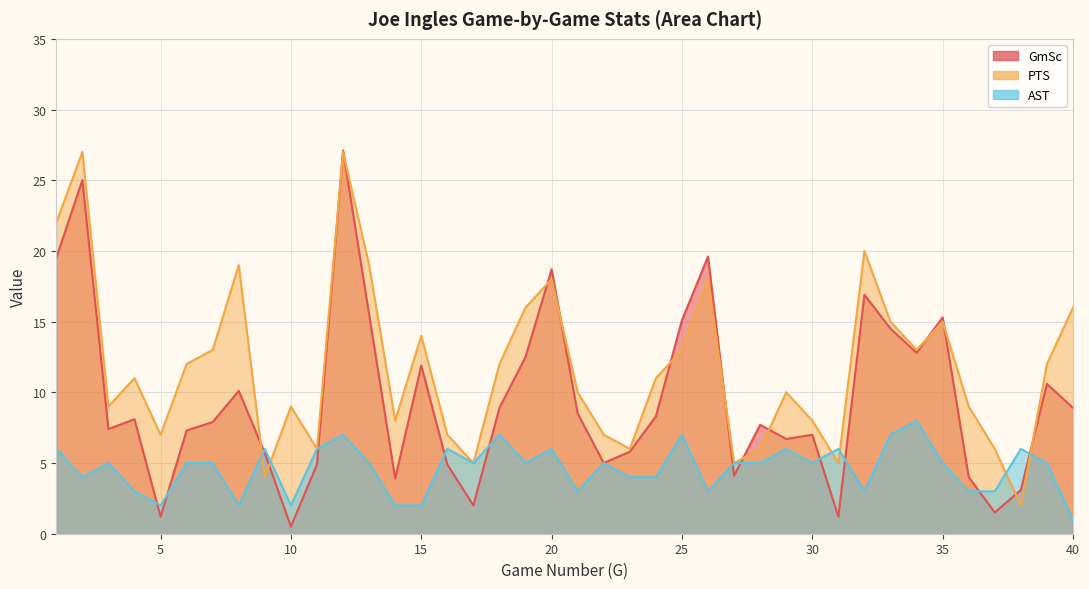

Which series has the largest range (max minus min)?

GmSc